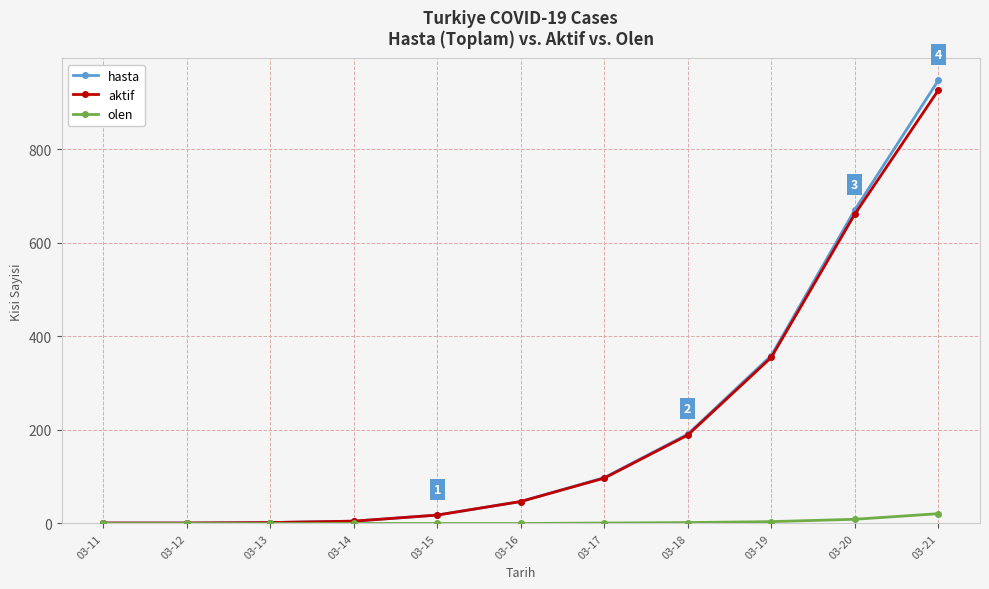

What is the minimum value for hasta?

1